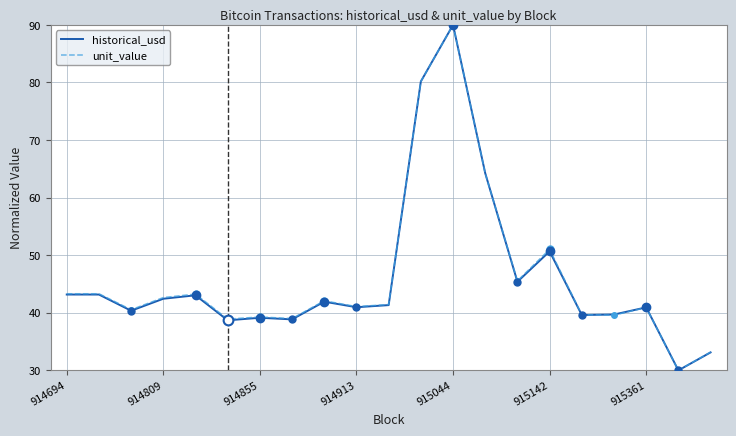

Is it true that unit_value equals 42.6 at 914809?

True